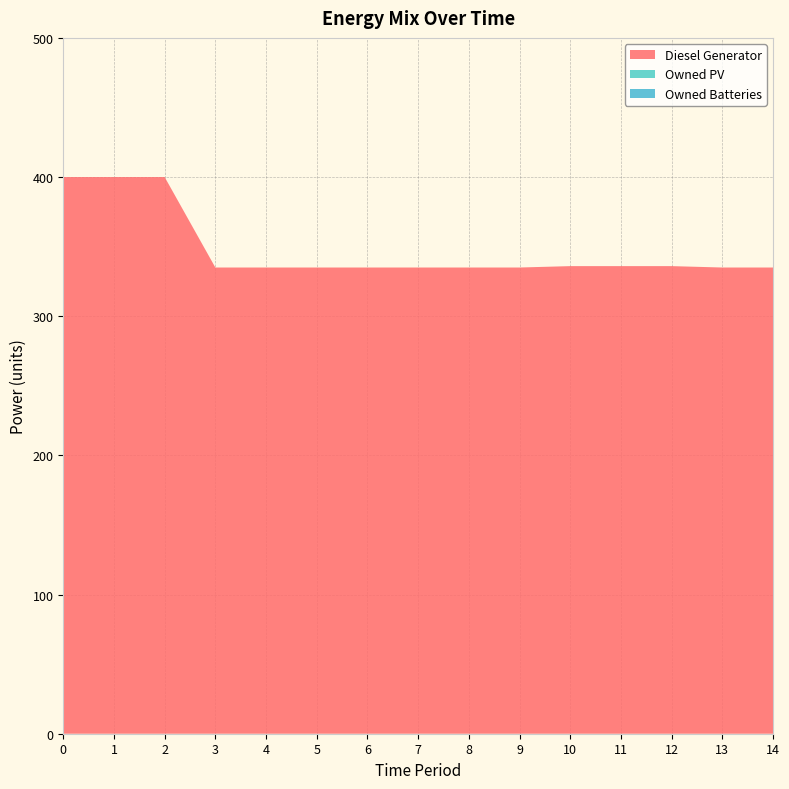

Reading right to left, transcribe all the data shown in this chart.

Diesel Generator: 335	335	336	336	336	335	335	335	335	335	335	335	400	400	400
Owned PV: 0	0	0	0	0	0	0	0	0	0	0	0	0	0	0
Owned Batteries: 0	0	0	0	0	0	0	0	0	0	0	0	0	0	0